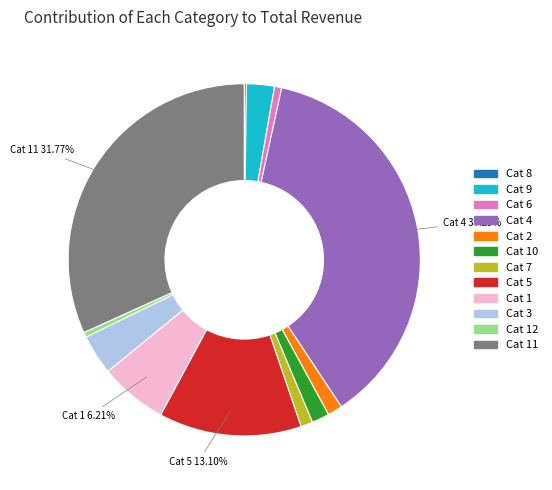

Combined, do Cat 4 and Cat 7 account for over 50%?

No